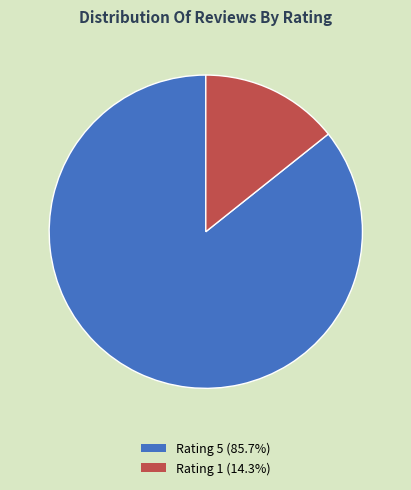

Approximately how many times larger is the value at Rating 5 (85.7%) compared to Rating 1 (14.3%)?

6.0